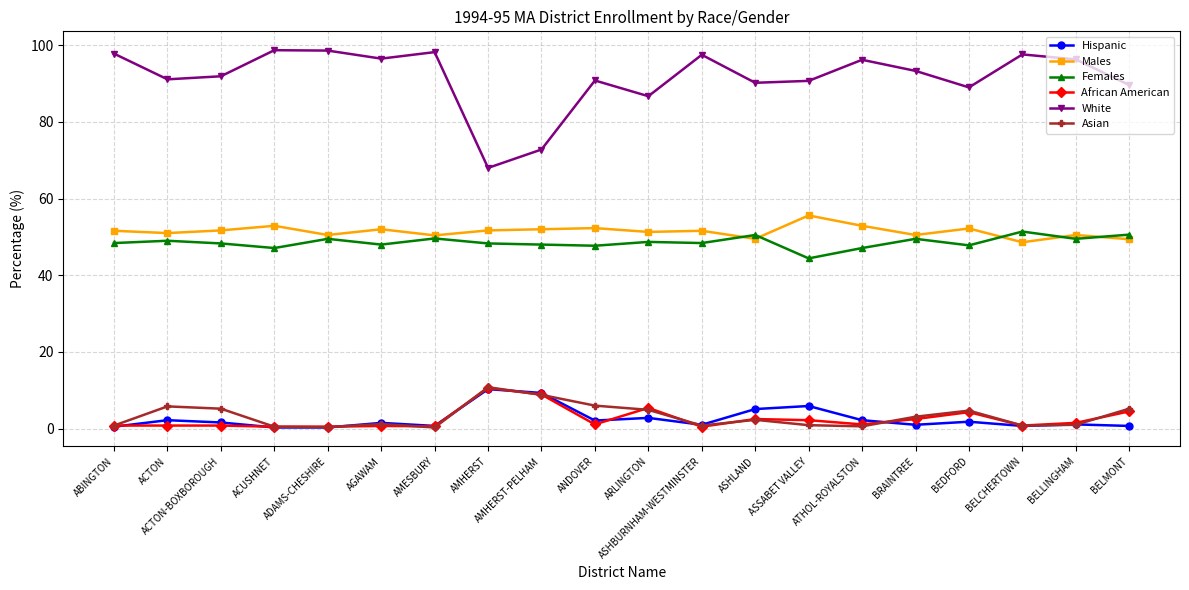

How many distinct data groups are displayed?

6